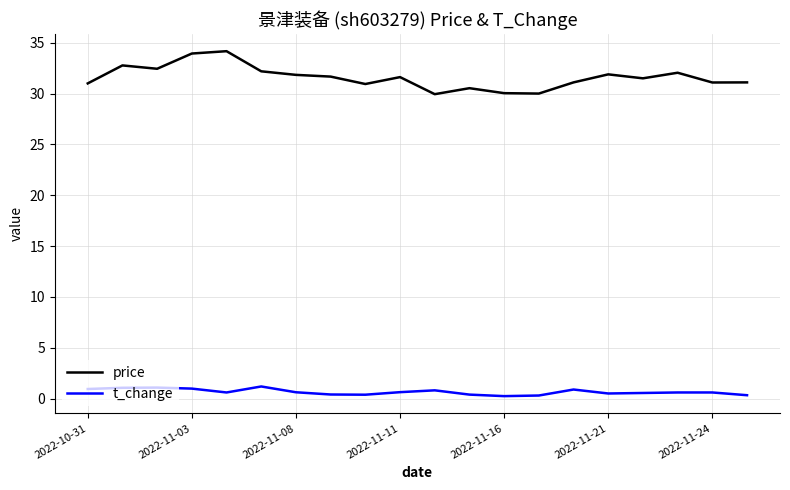

List the series in order of their overall mean, highest first.

price, t_change